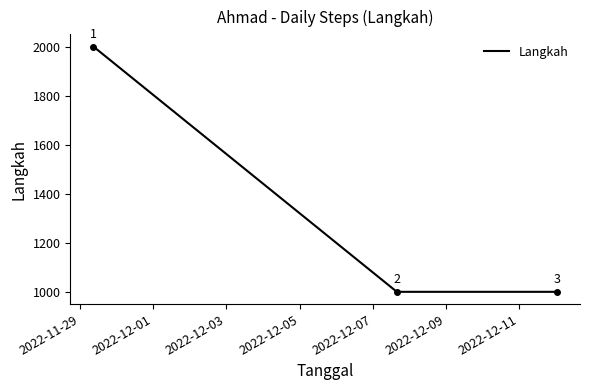

What is the sum of all values?

4000